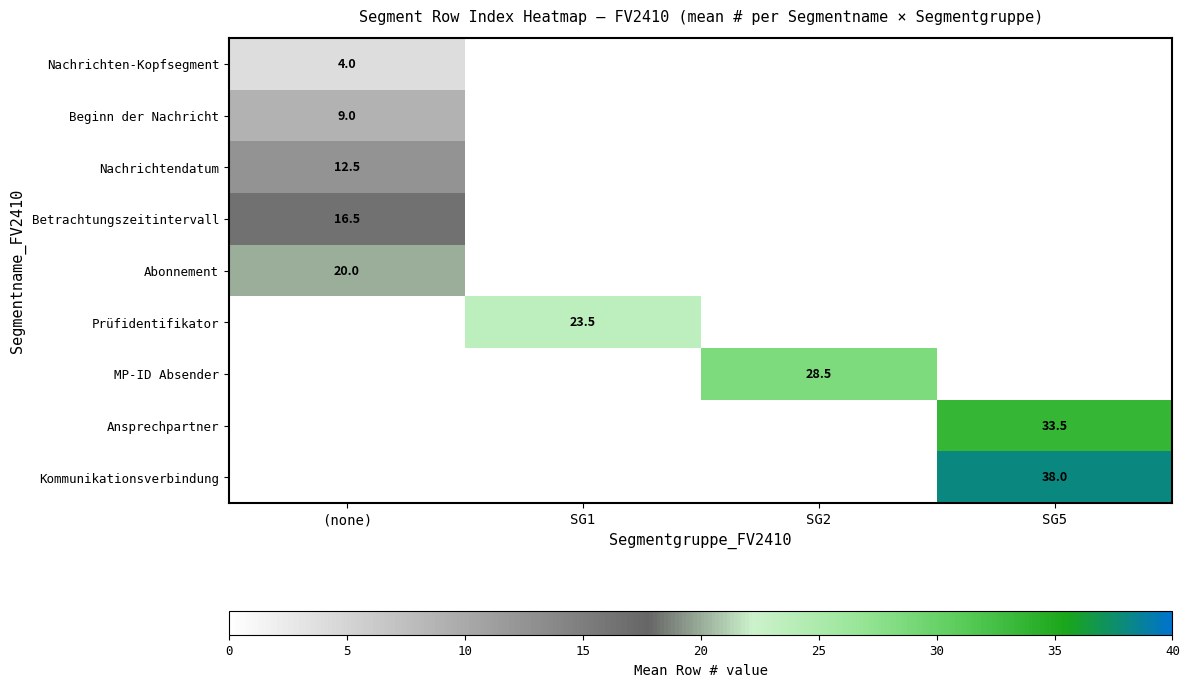

Is it true that Prüfidentifikator equals 31.6 at SG1?

False